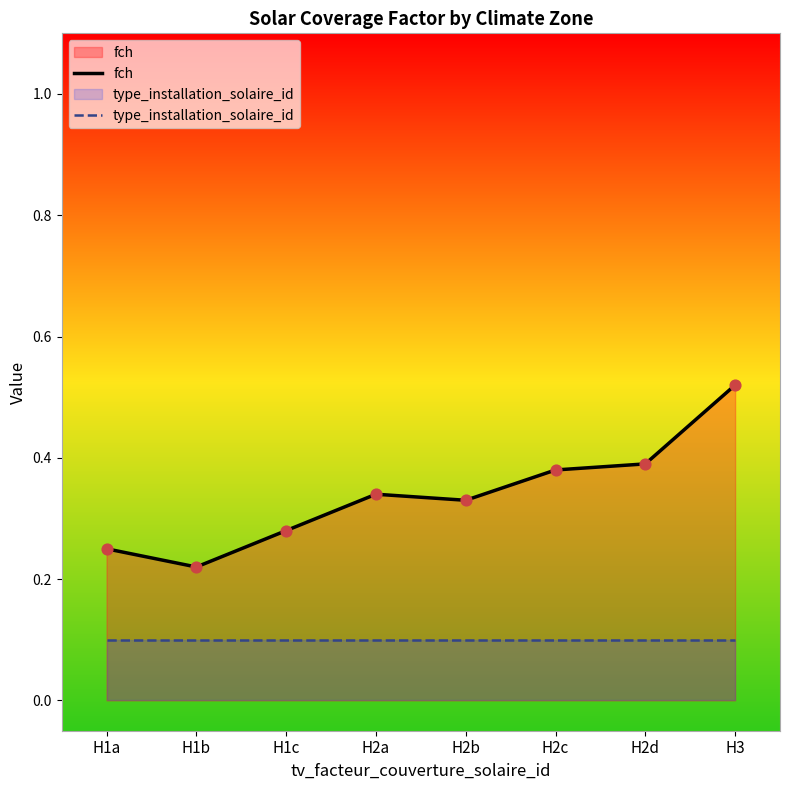

At how many categories does at least one series exceed 0?

8